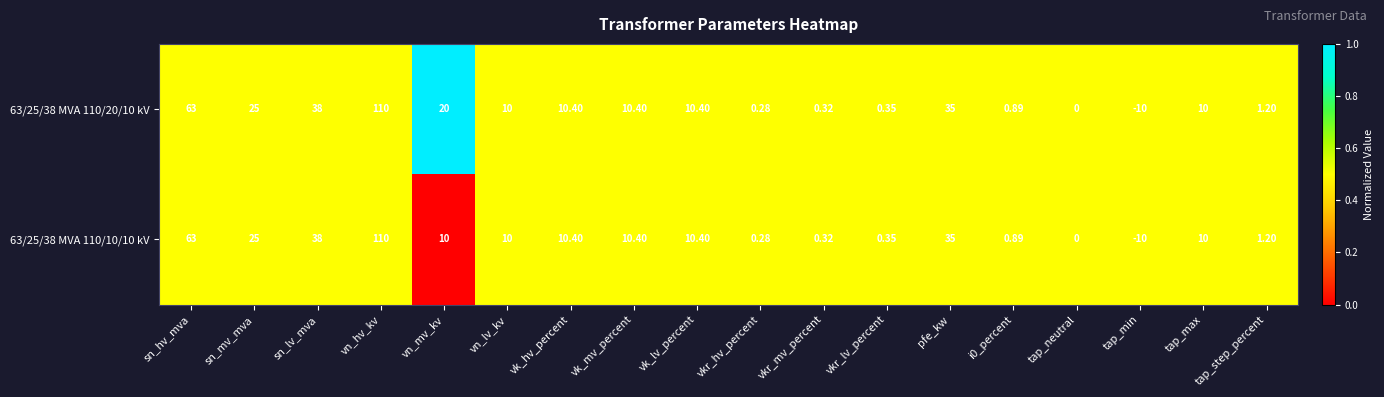

Which series has the largest total across all categories?

63/25/38 MVA 110/20/10 kV